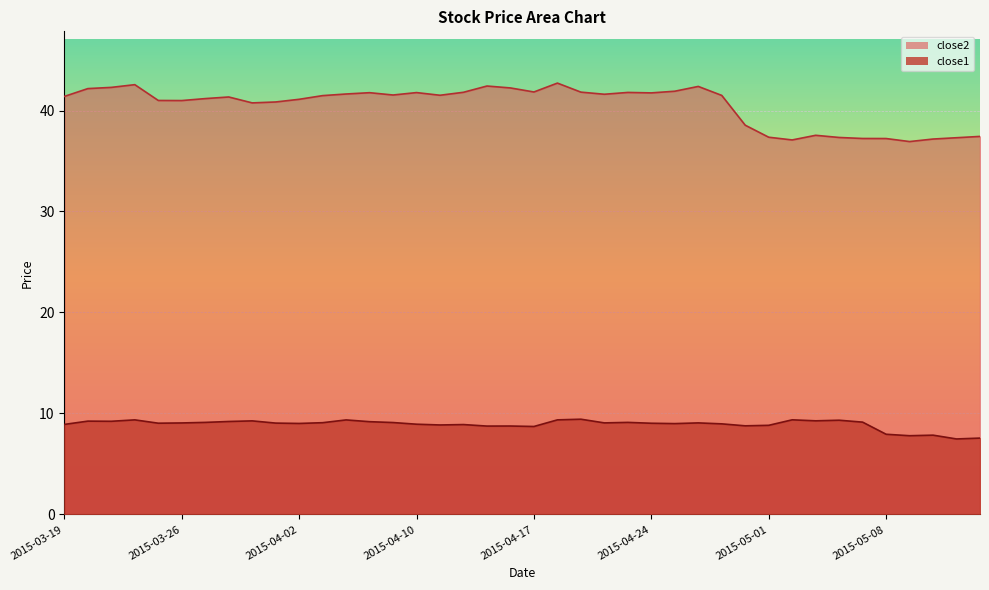

Rank the series by their average value, from highest to lowest.

close2, close1